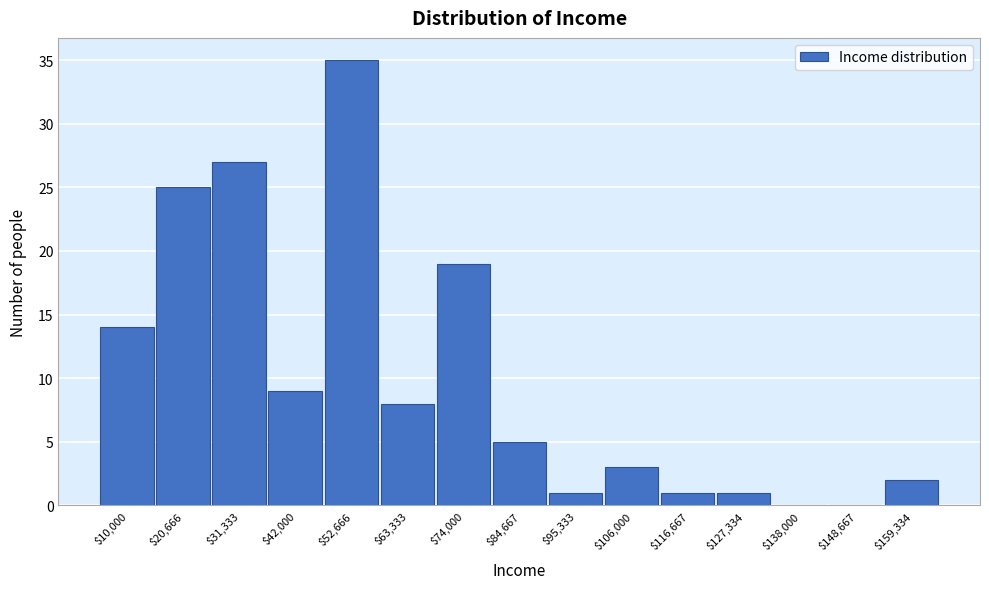

What is the greatest value displayed?

35